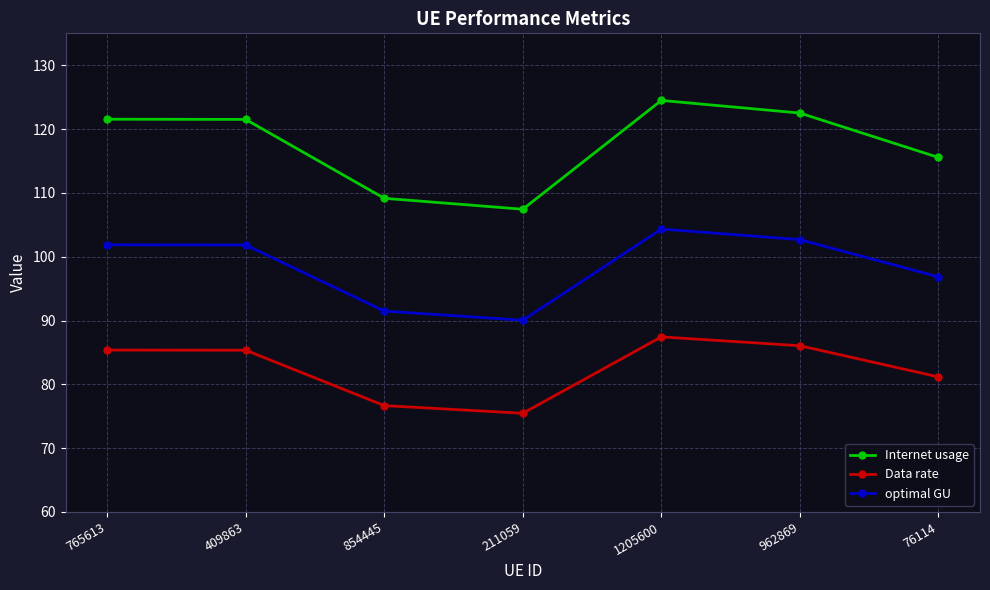

What is the average value of the Data rate series?

82.5